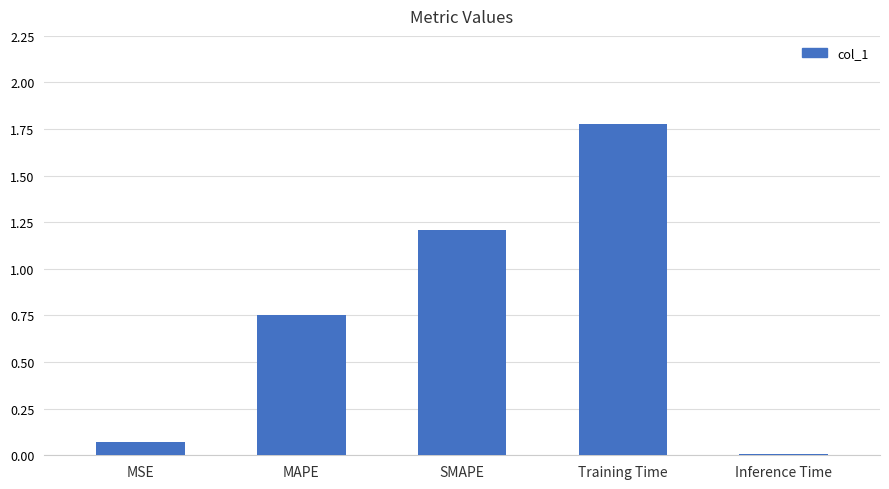

What is the sum of all values?

3.8